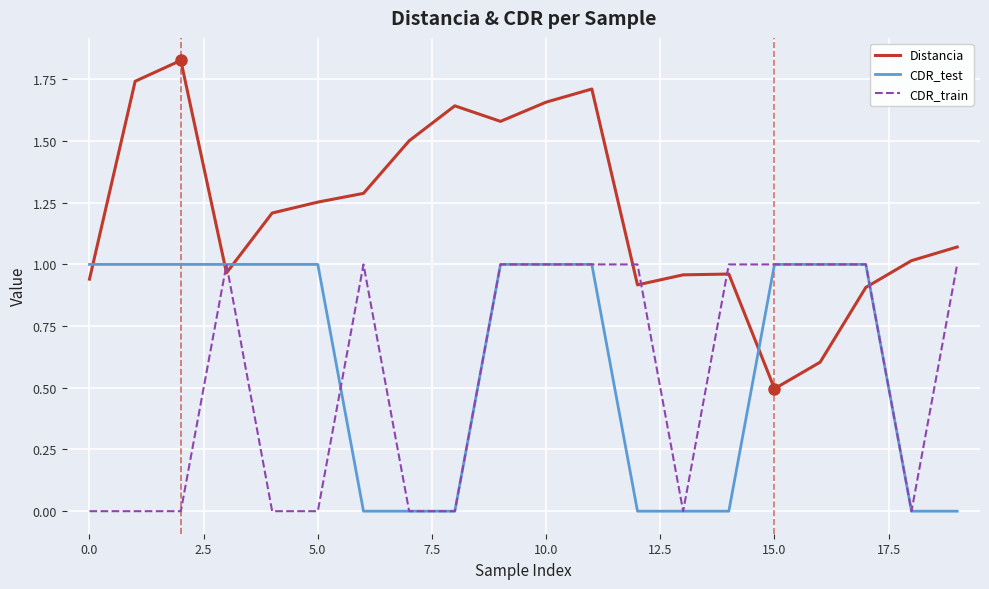

After their last crossing, which series has the higher values: Distancia or CDR_test?

Distancia